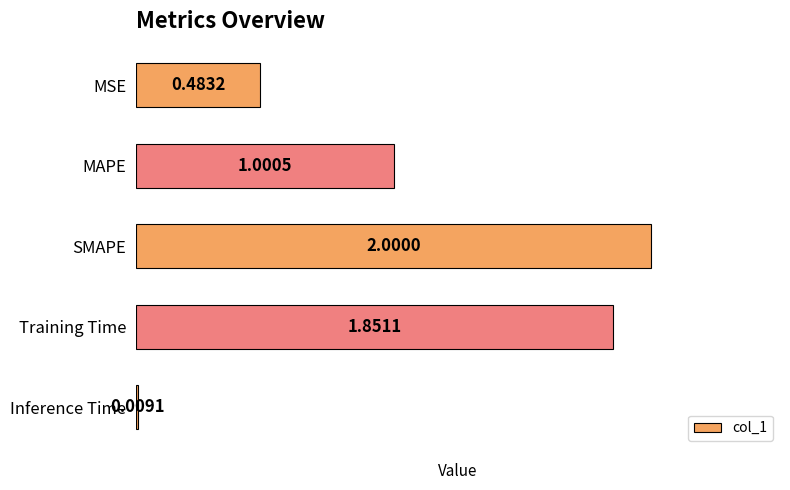

What is the change in value from MAPE to Training Time?

+0.9